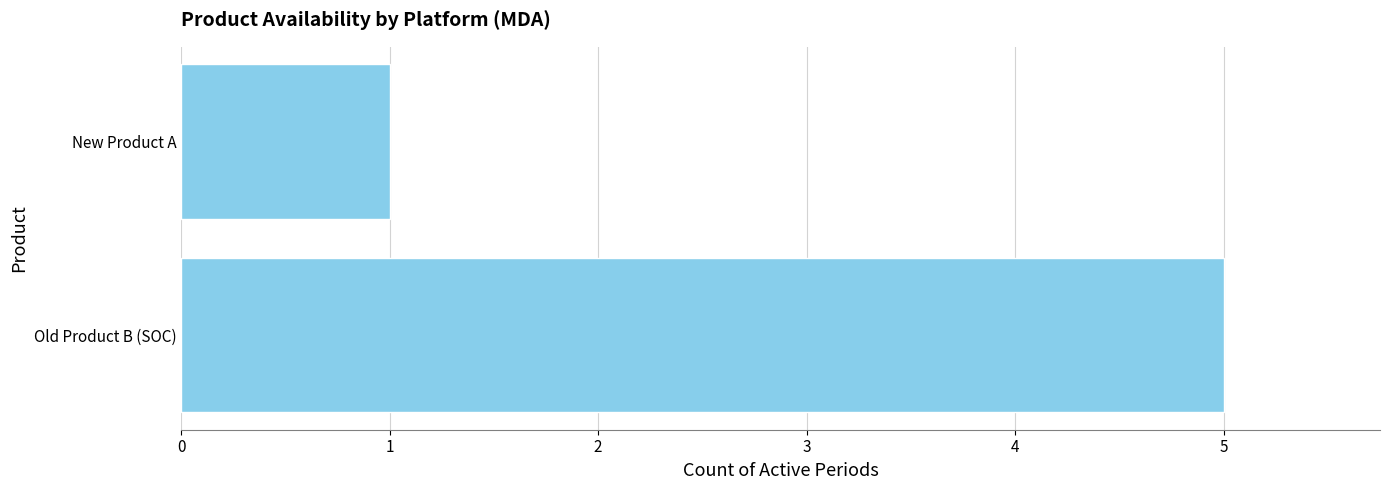

Reading bottom to top, extract all data points from this chart.

5	1